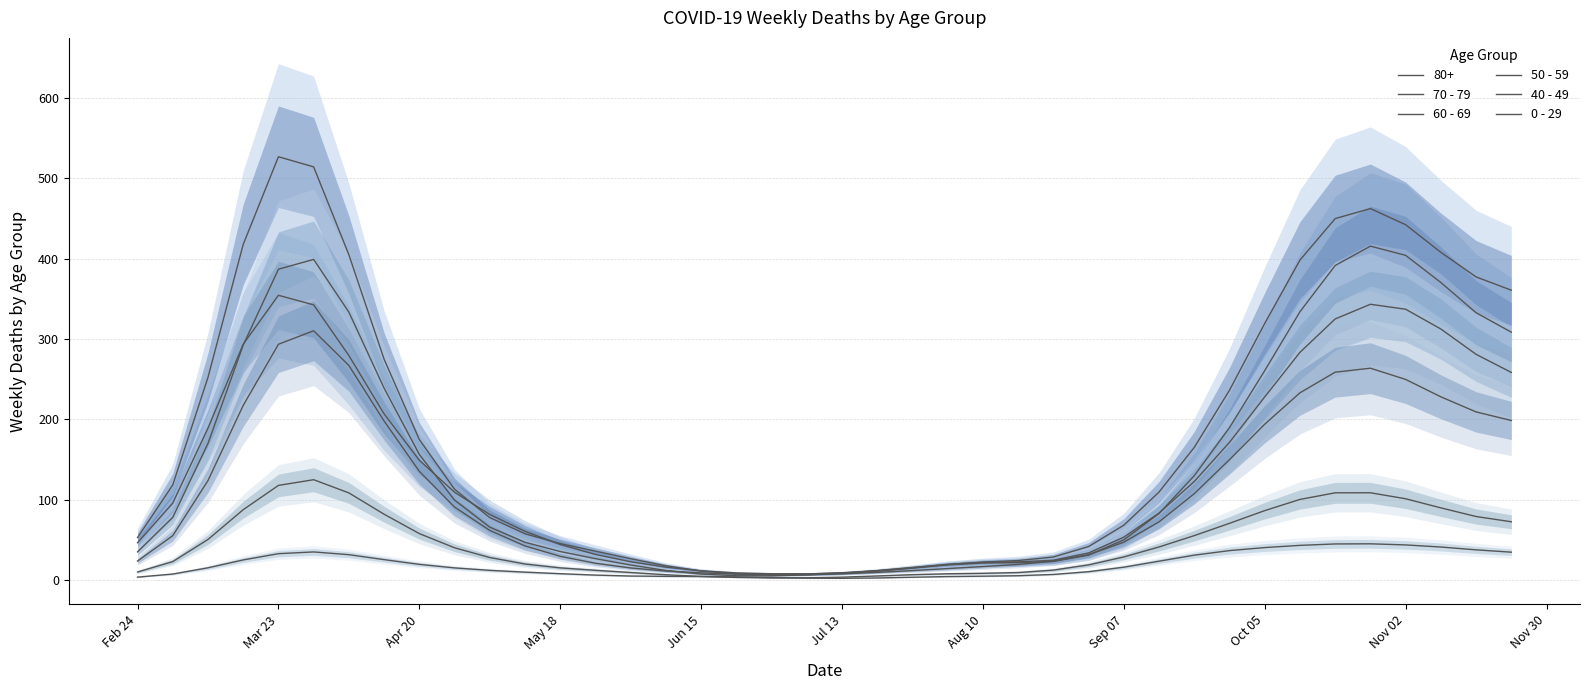

Does the chart display data point markers on the line(s)?

No